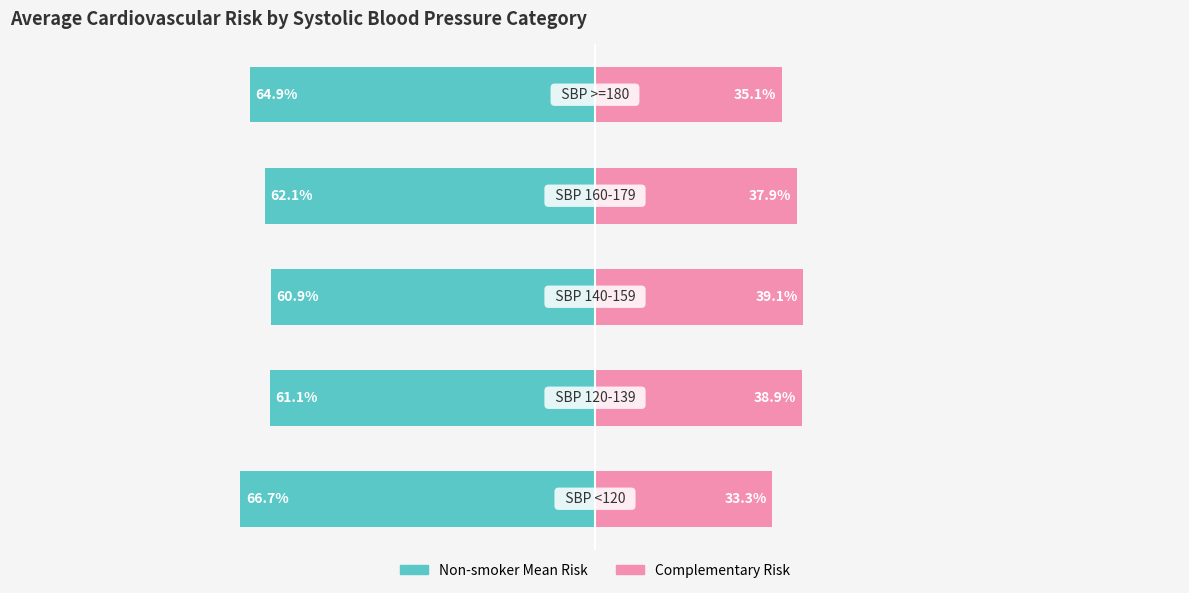

What is the lowest value of the Complementary Risk series?

33.3